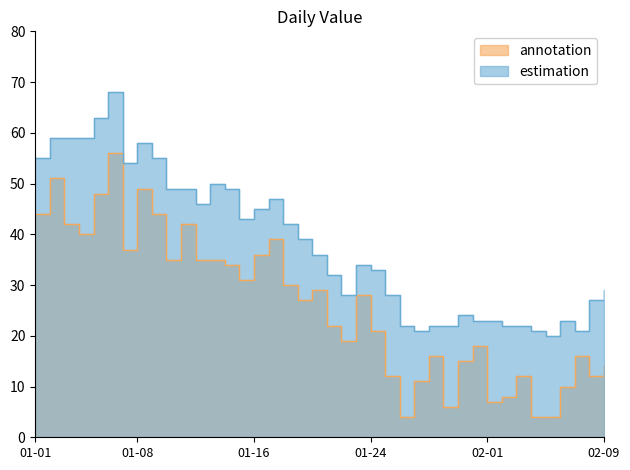

Does the chart display data point markers on the line(s)?

No